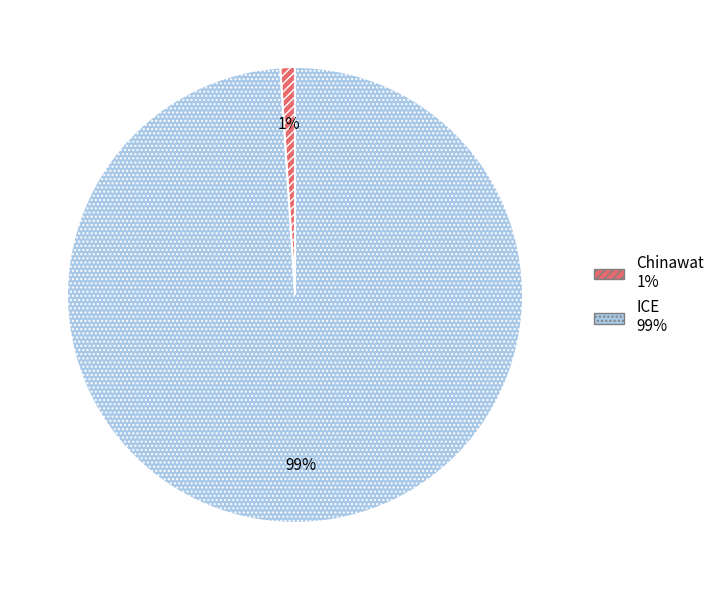

The ICE slice represents 99% of the pie. True or false?

True